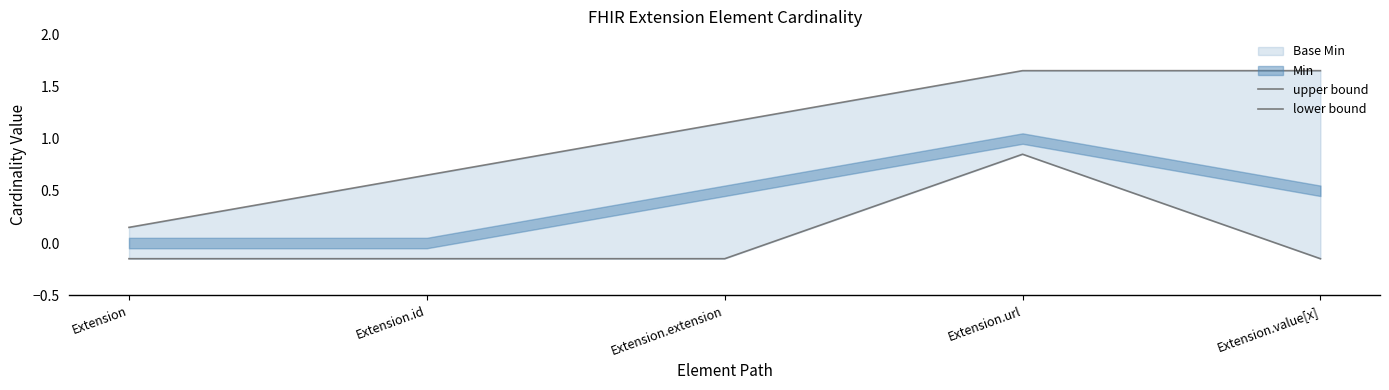

How many data points does each series have?

5